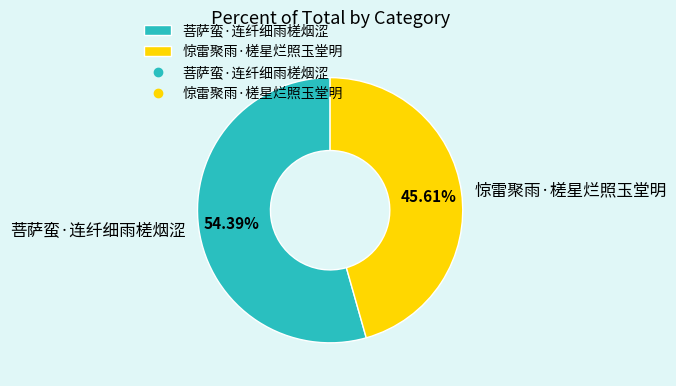

How many segments does this pie chart have?

2